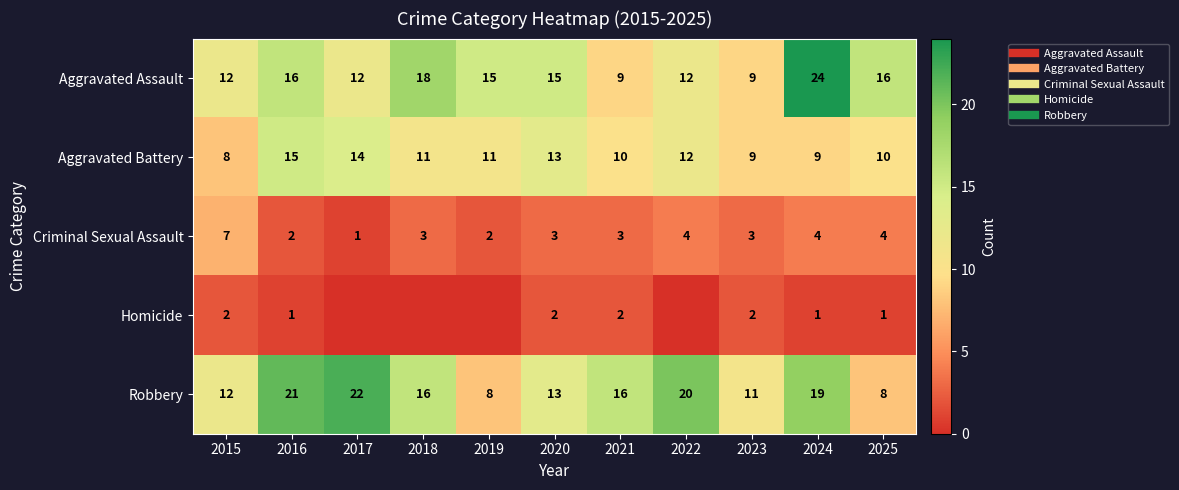

Is it true that Aggravated Assault equals 15 at 2020?

True